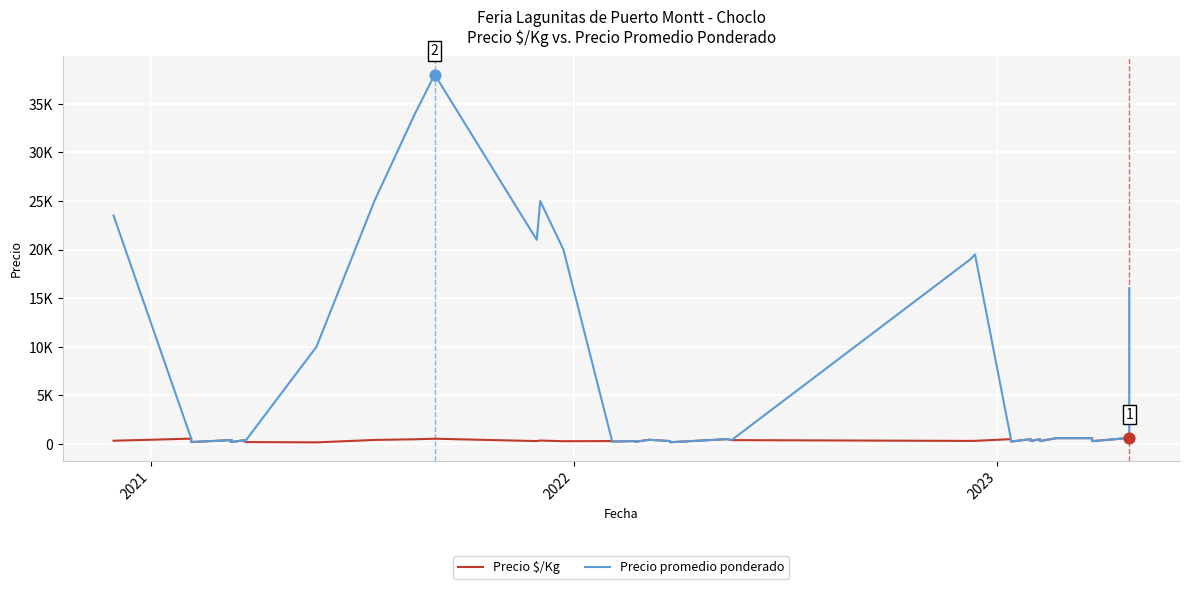

Which series contains the highest Y value?

Precio promedio ponderado